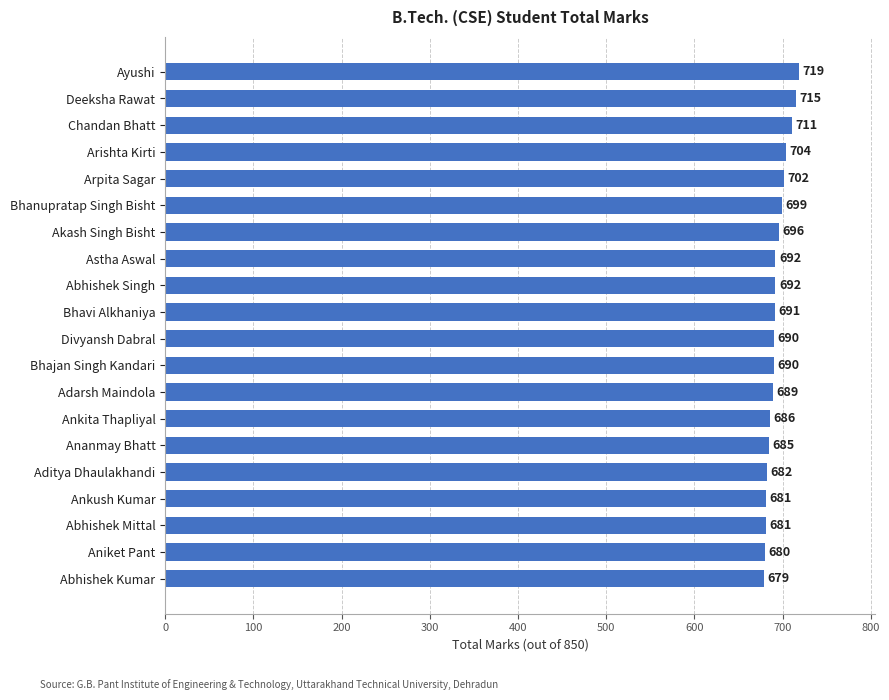

What is the difference between the second highest and second lowest values?

35